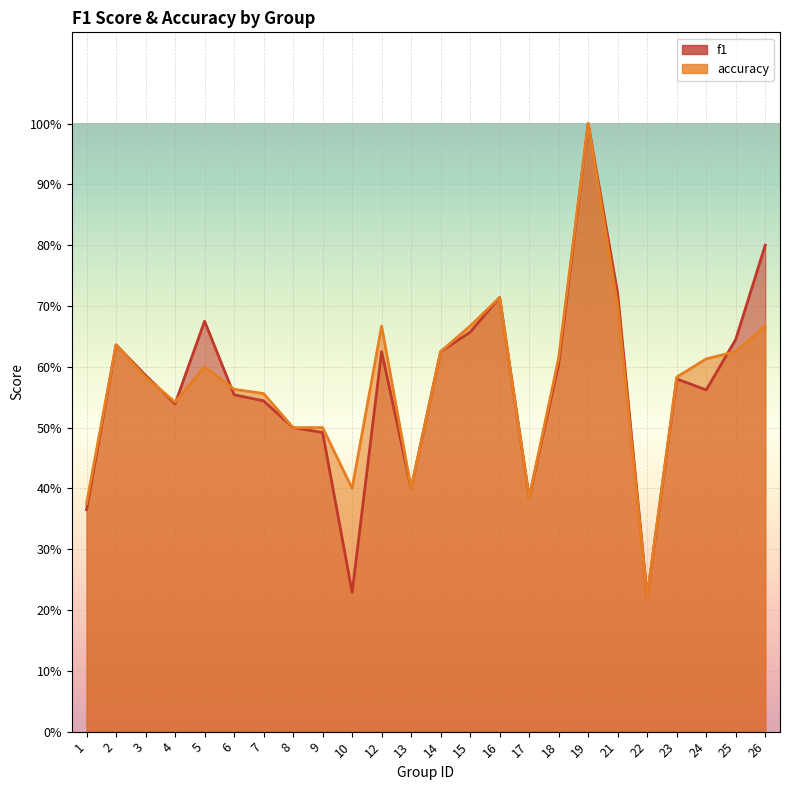

True or false: accuracy and f1 cross at least once.

True